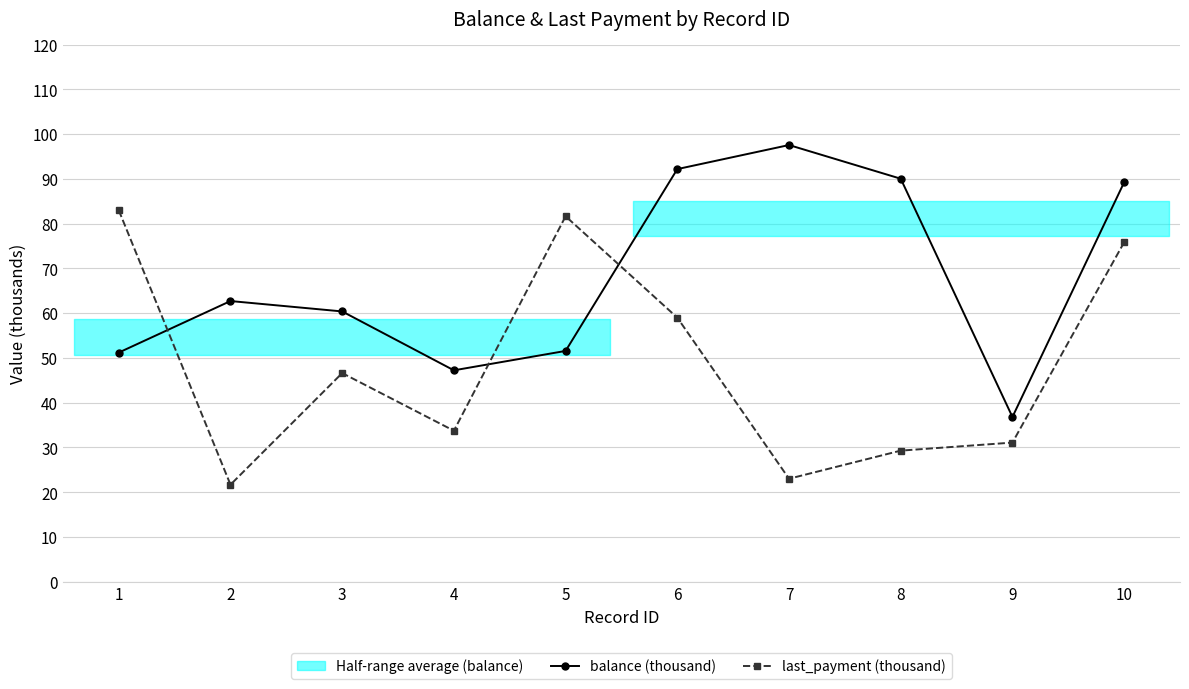

Between 4 and 10, which series saw the biggest shift?

last_payment (thousand)